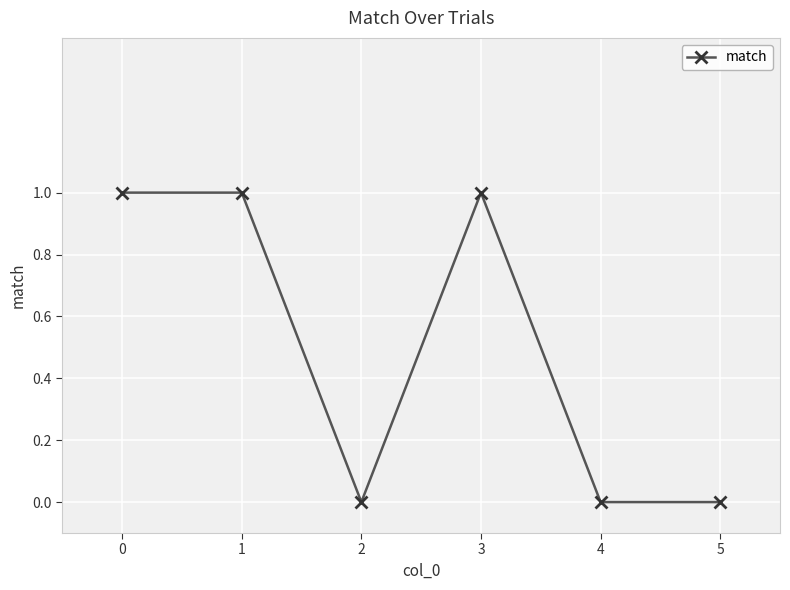

The chart shows a value of 2 at 3. True or false?

False